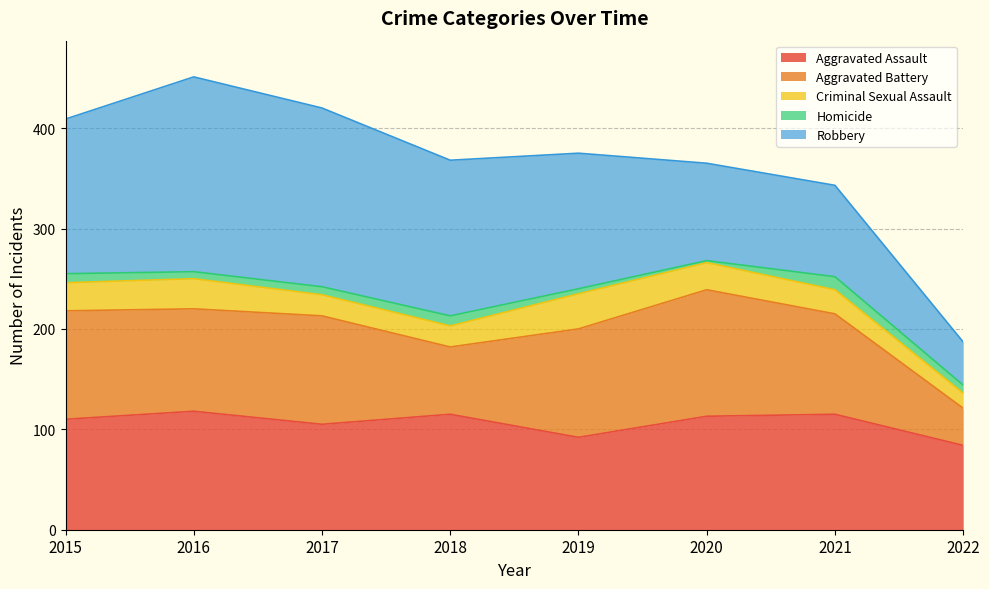

True or false: Homicide and Criminal Sexual Assault cross at least once.

False